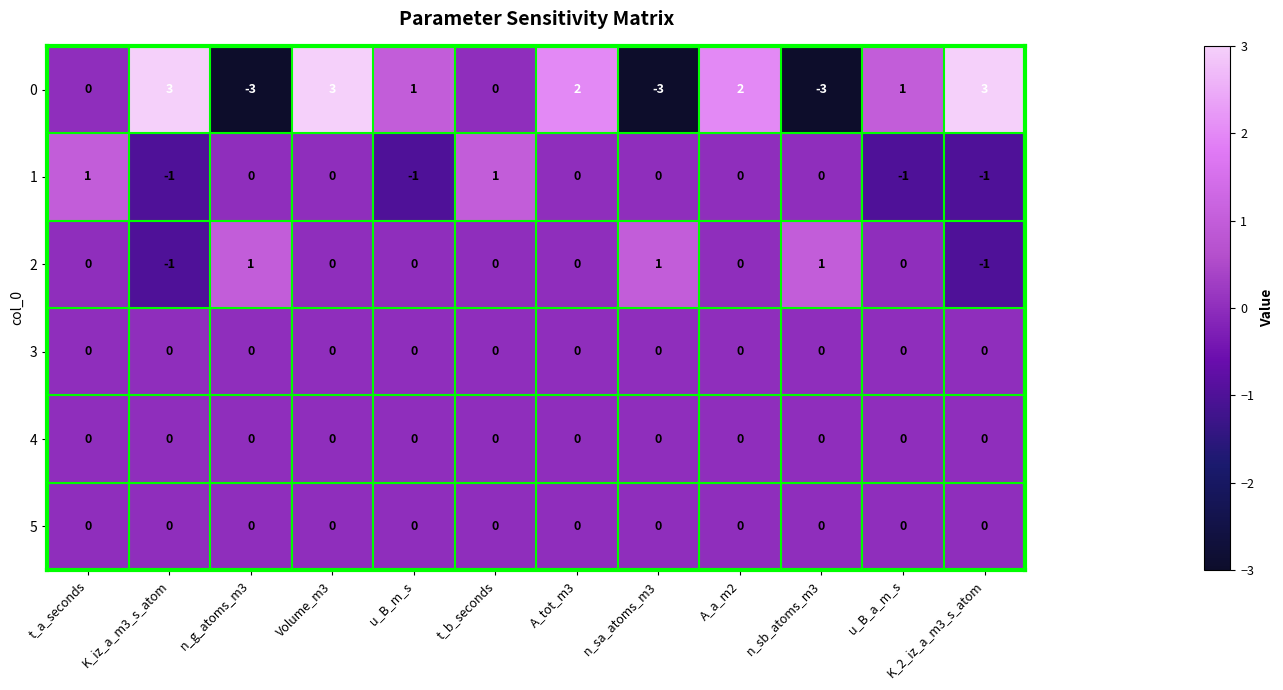

Is it true that 4 equals 0 at t_b_seconds?

True